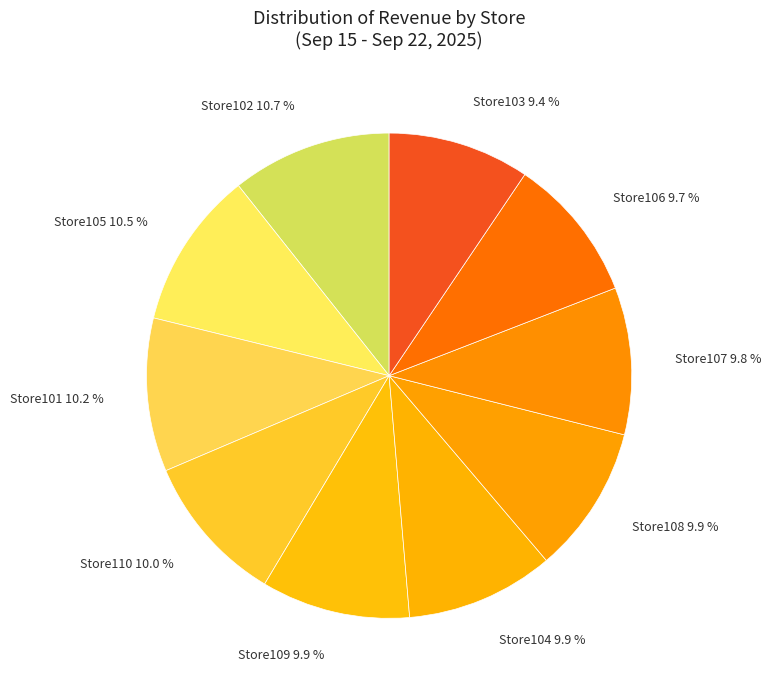

Is the sum of Store103 9.4 % and Store107 9.8 % greater than half?

No